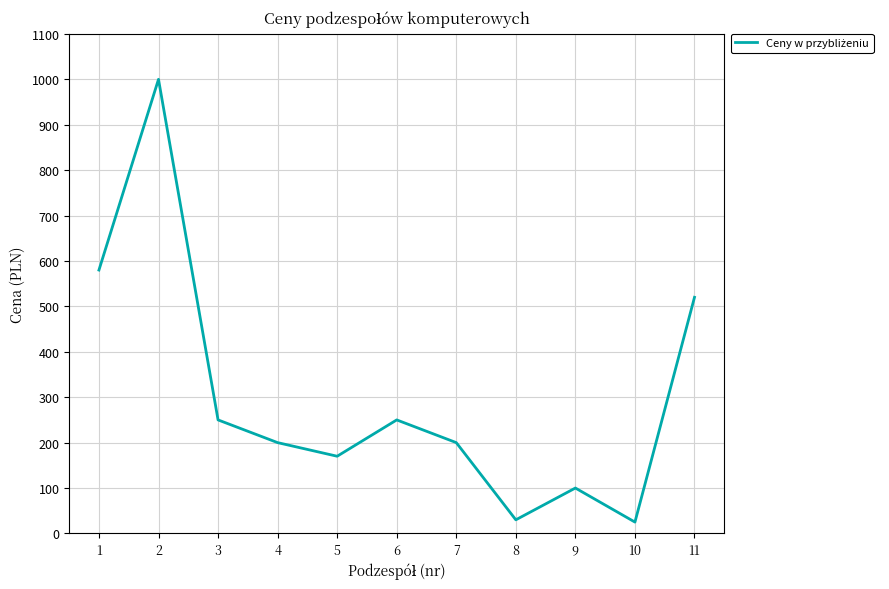

What is the difference between the second highest and second lowest values?

550